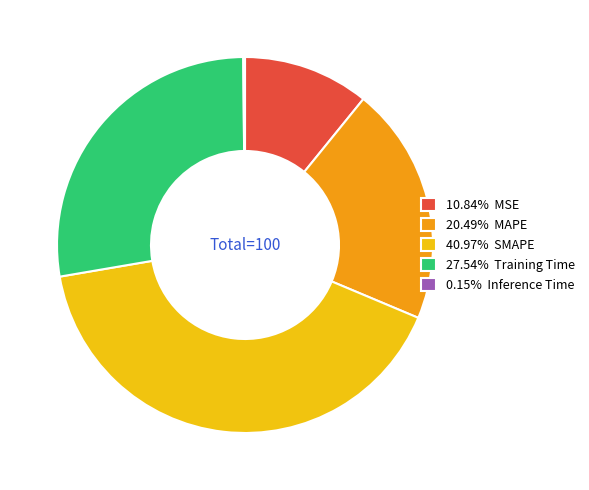

Does any single category account for the majority?

No